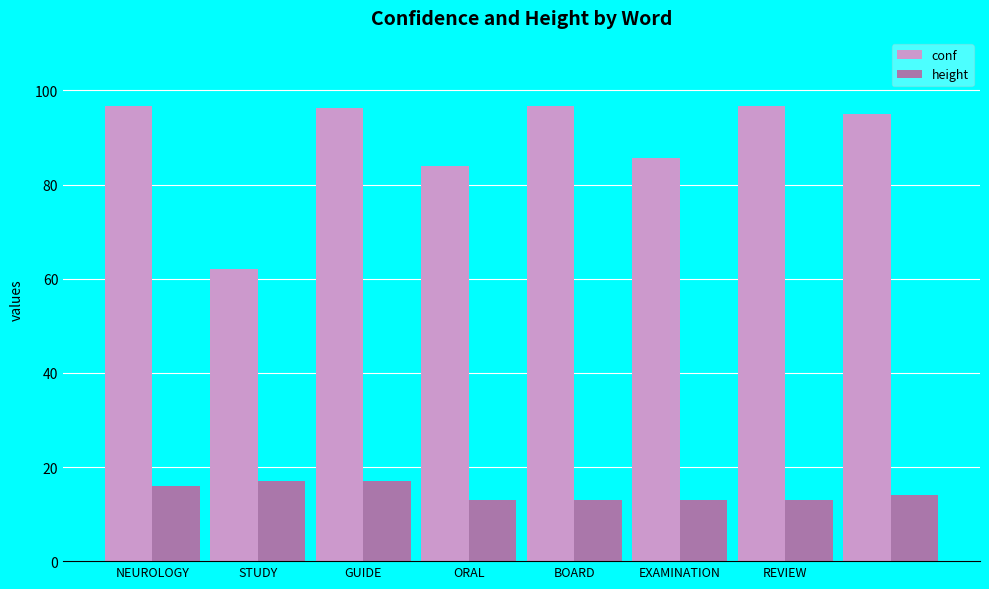

Which series has the widest spread of values?

conf